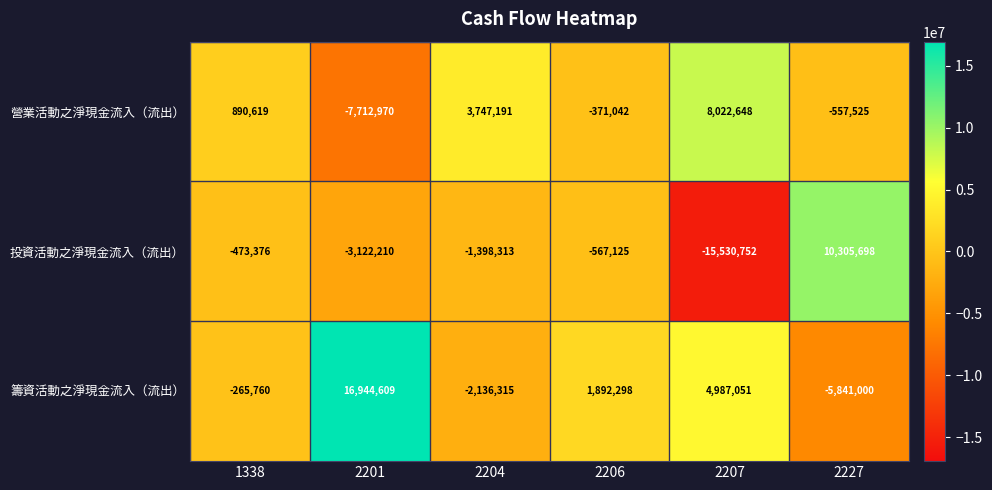

Is the value of 投資活動之淨現金流入（流出） at 2227 greater than the value of 籌資活動之淨現金流入（流出） at 2204?

Yes